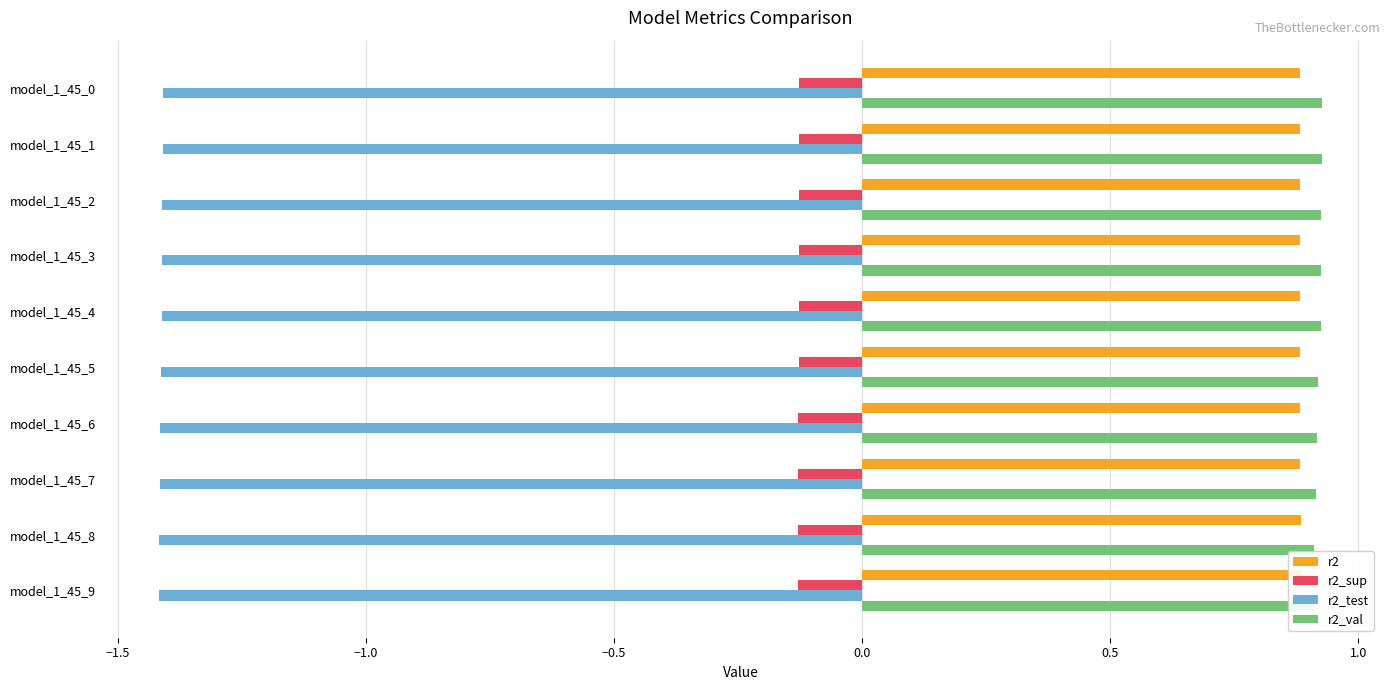

Which series has the largest range (max minus min)?

r2_val